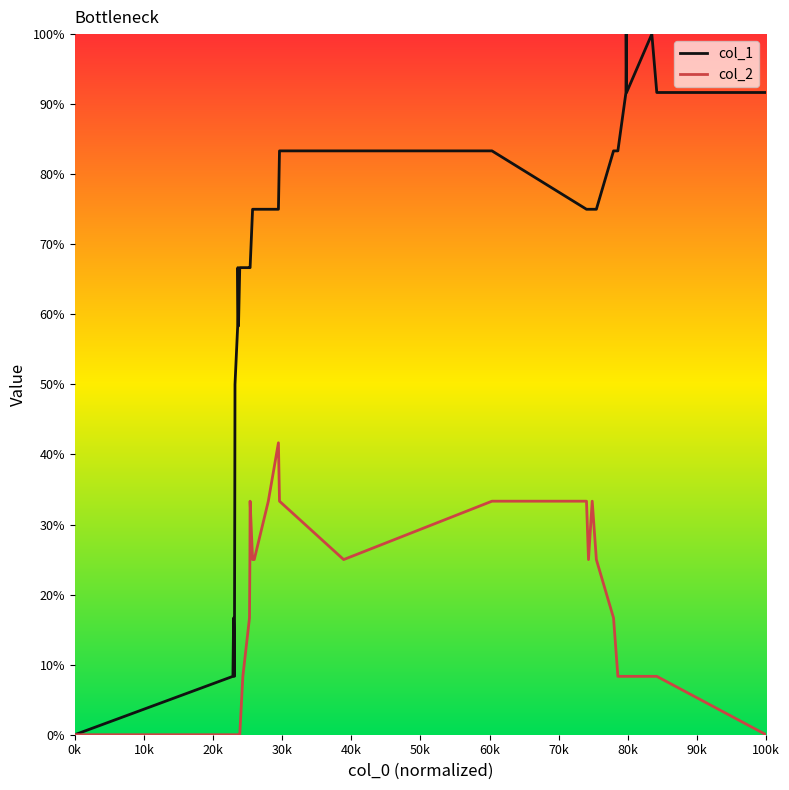

Reading left to right, list all the values displayed in this chart.

col_1: 0.0	8.3	16.7	8.3	33.3	50.0	58.3	66.7	58.3	66.7	66.7	66.7	66.7	66.7	75.0	75.0	75.0	75.0	83.3	83.3	83.3	75.0	75.0	75.0	75.0	83.3	83.3	91.7	100.0	91.7	100.0	91.7	91.7
col_2: 0.0	0.0	0.0	0.0	0.0	0.0	0.0	0.0	0.0	0.0	8.3	16.7	25.0	33.3	25.0	25.0	33.3	41.7	33.3	25.0	33.3	33.3	25.0	33.3	25.0	16.7	8.3	8.3	8.3	8.3	8.3	8.3	0.0